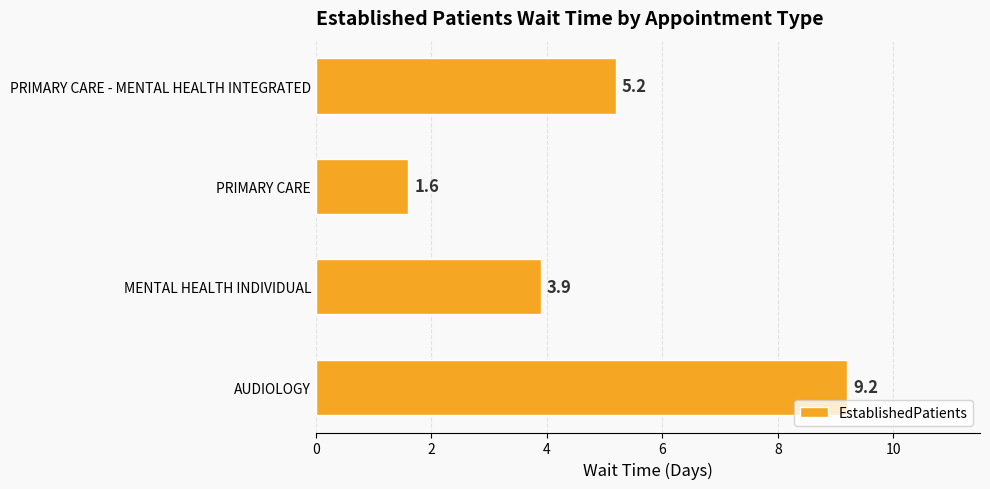

Is it true that the value at PRIMARY CARE - MENTAL HEALTH INTEGRATED is 1.6?

False